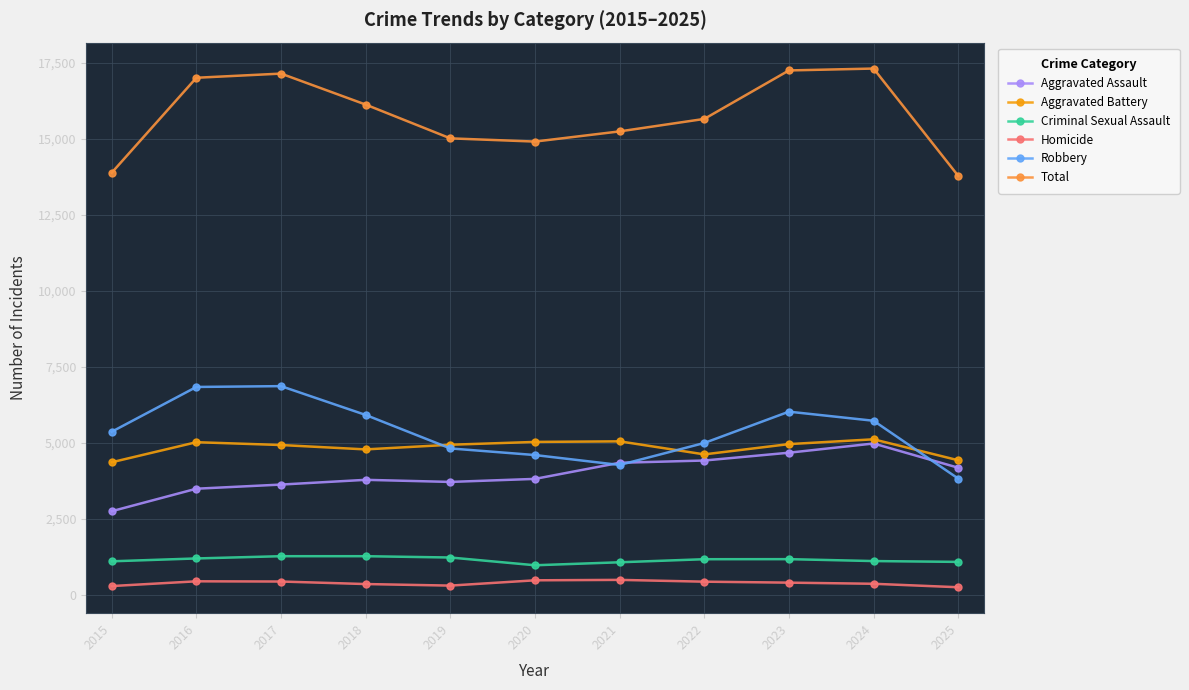

What are all the series names shown in the legend?

Aggravated Assault, Aggravated Battery, Criminal Sexual Assault, Homicide, Robbery, Total